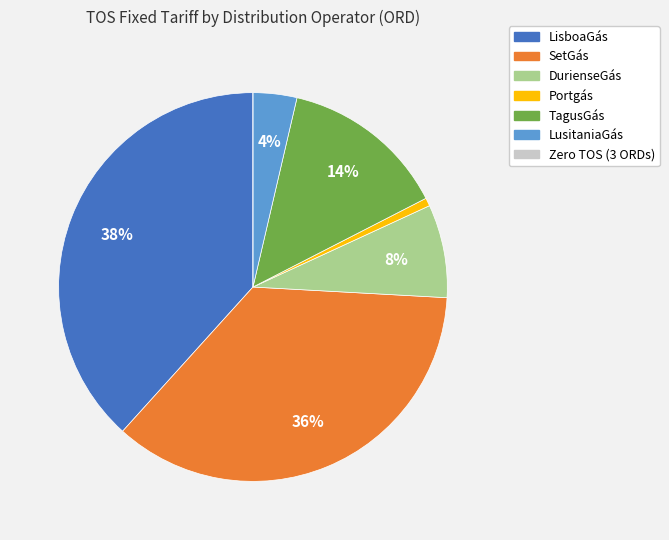

Does any single category account for the majority?

No